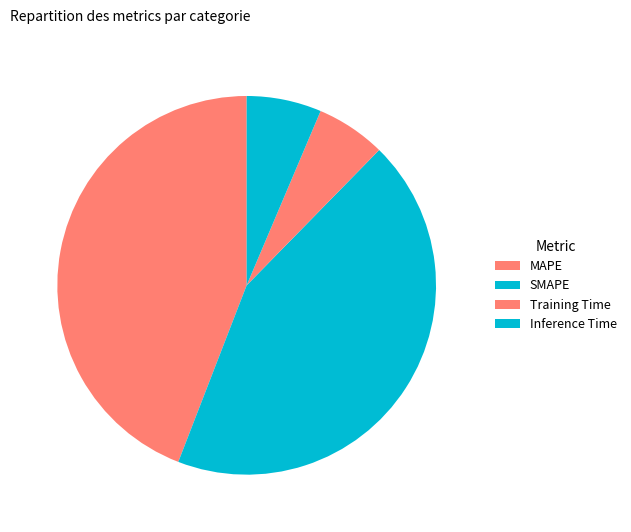

Count the number of slices in the pie.

4